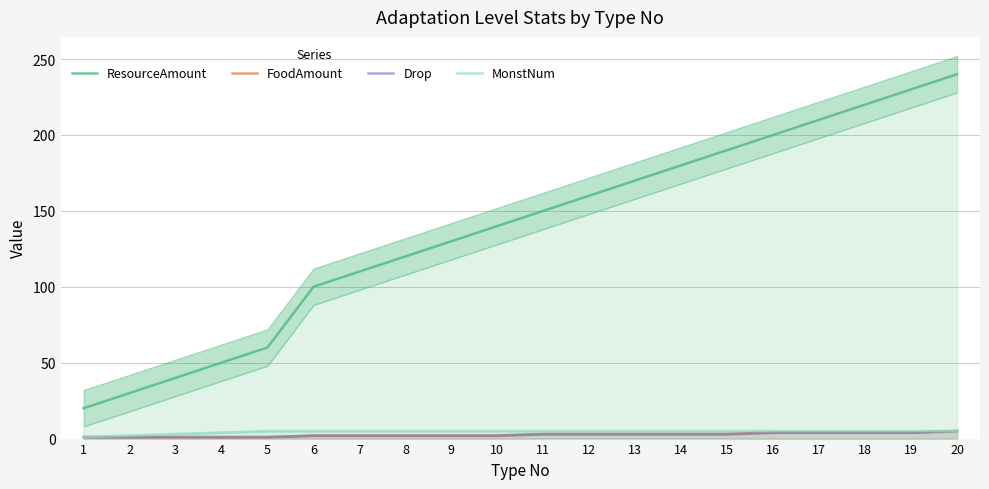

At which category does the chart reach its minimum across all series?

1